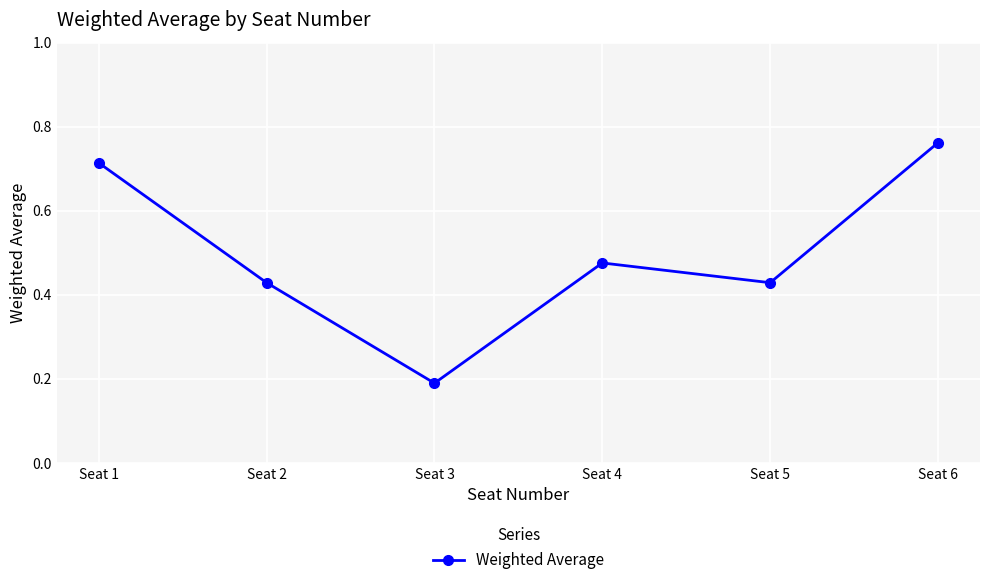

Which category has the lowest value across all series?

Seat 3